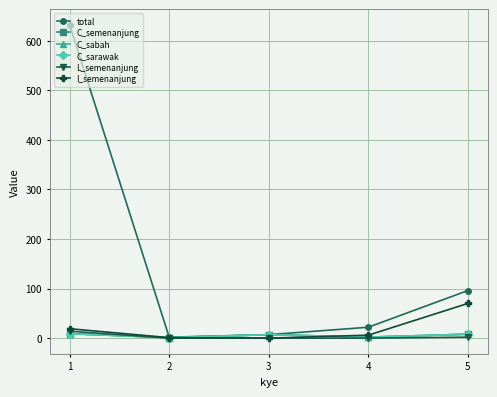

Is this an area chart (filled region under the line)?

No